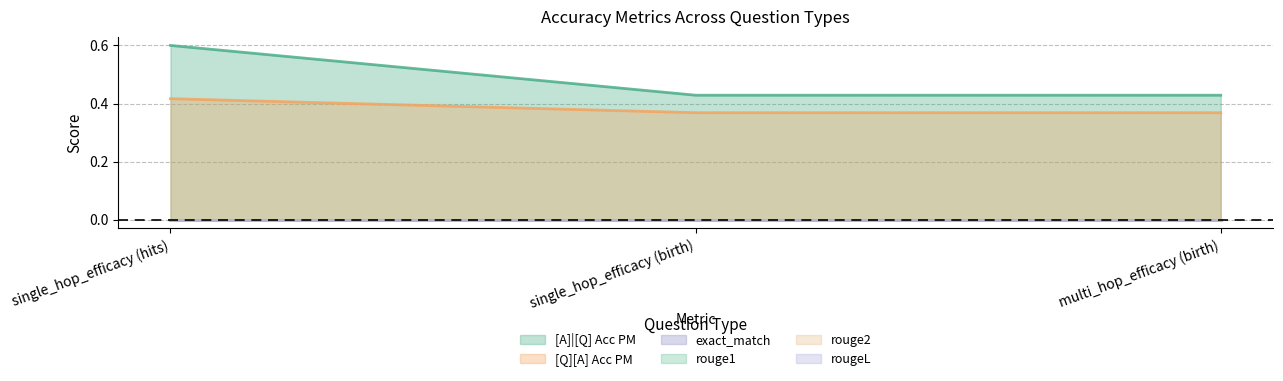

What are all the series names shown in the legend?

[A]|[Q] Acc PM, [Q][A] Acc PM, exact_match, rouge1, rouge2, rougeL